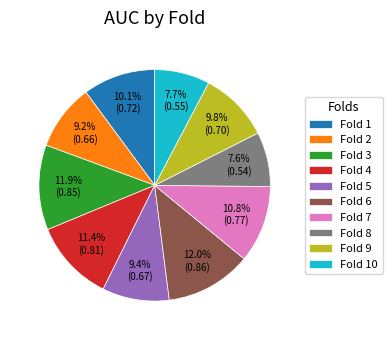

Count the number of slices in the pie.

10